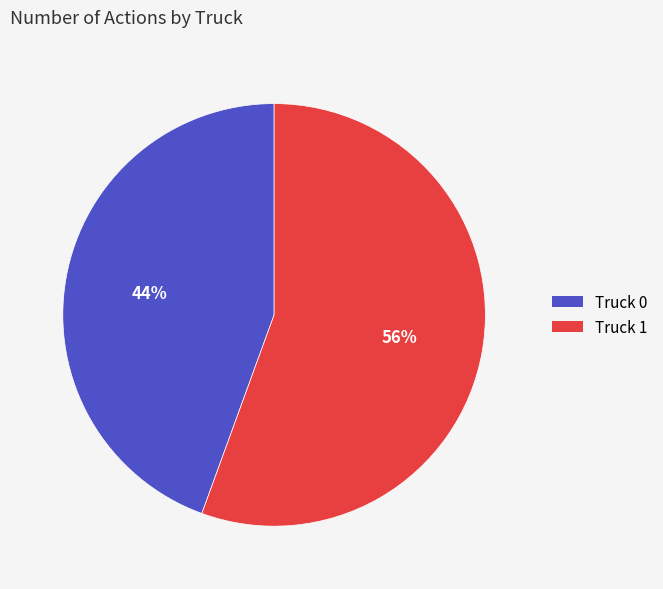

How many slices are in this pie chart?

2